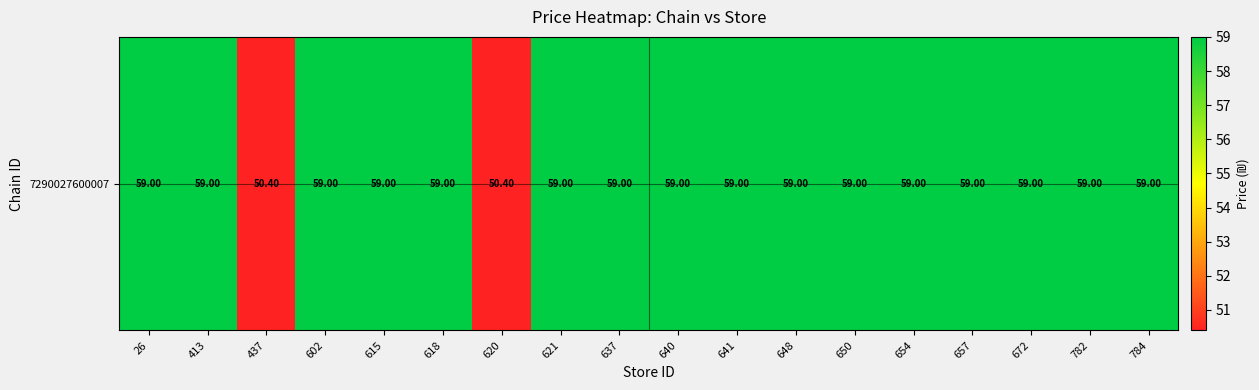

What value does the data have at 621?

59.0